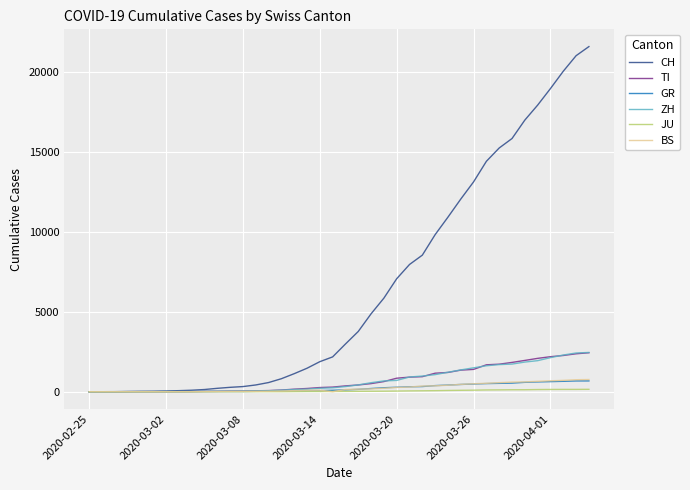

Which series has the largest total across all categories?

CH